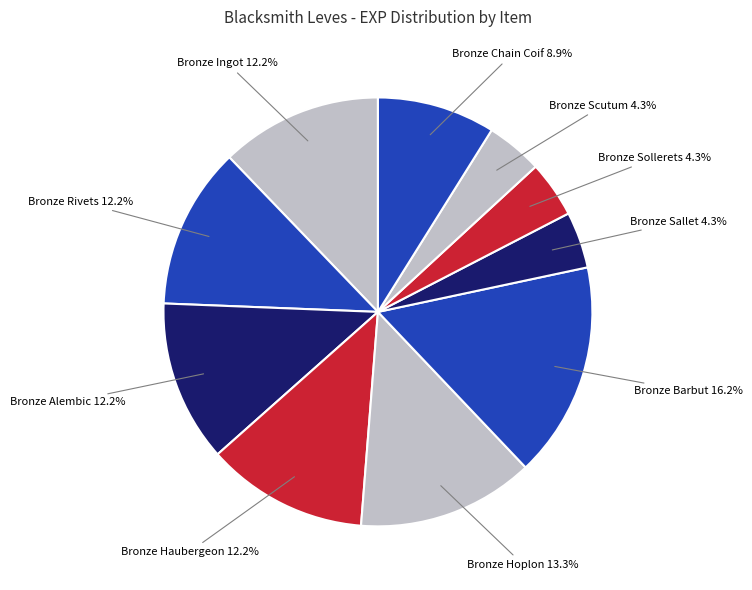

How many segments does this pie chart have?

10